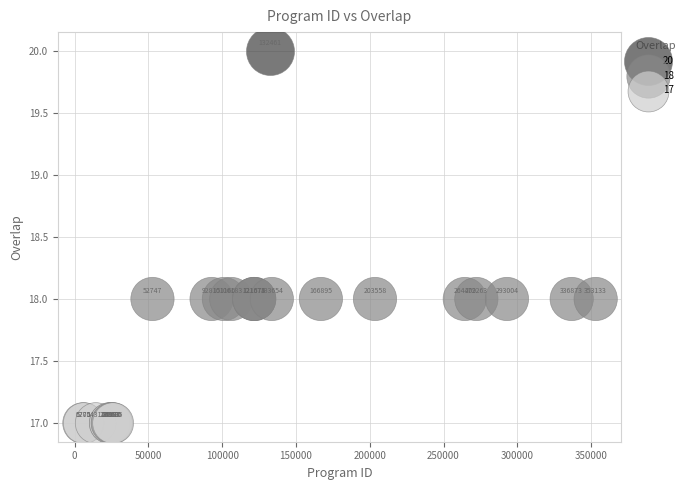

What are all the series names shown in the legend?

20, 18, 17